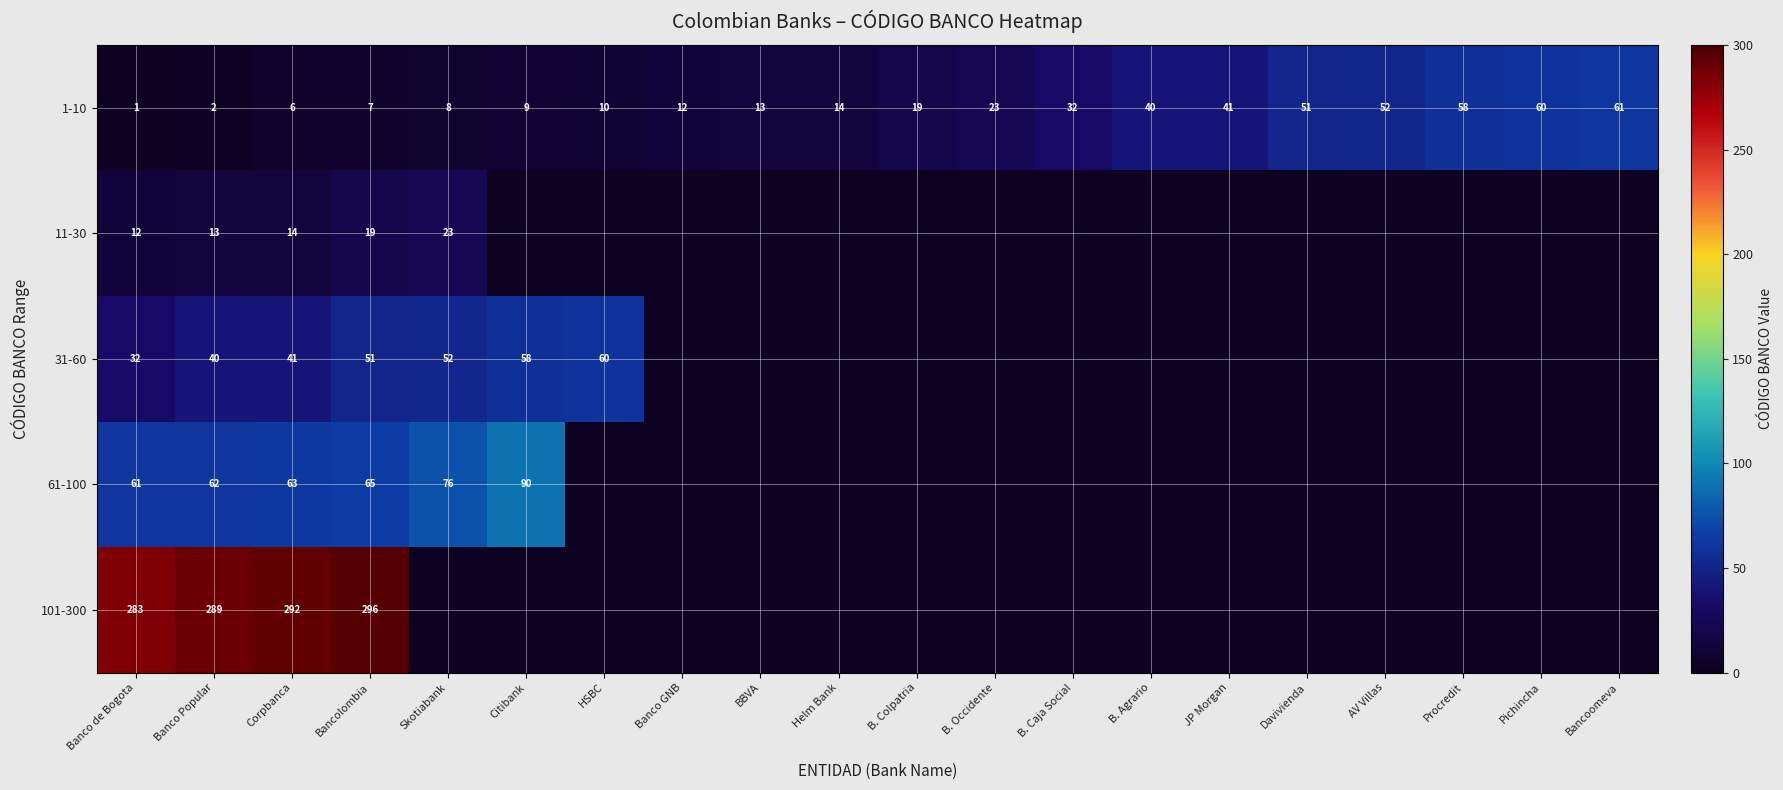

Which category has the highest value in the 1-10 series?

Bancoomeva